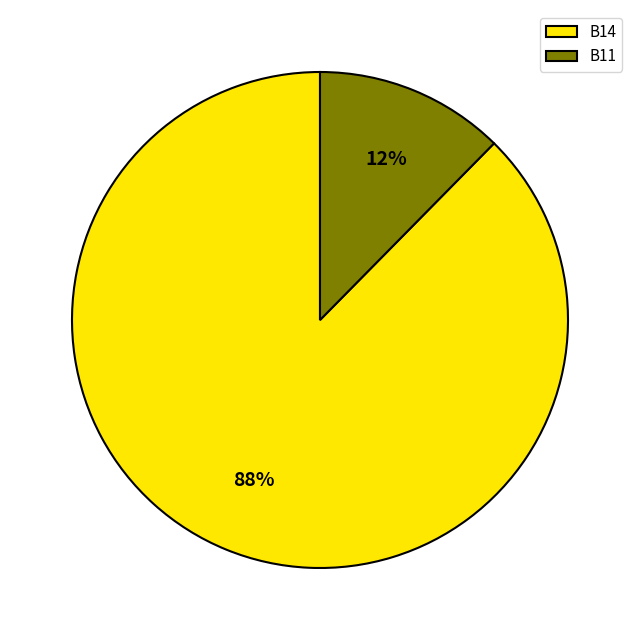

To the nearest percent, what is the average slice percentage?

50%